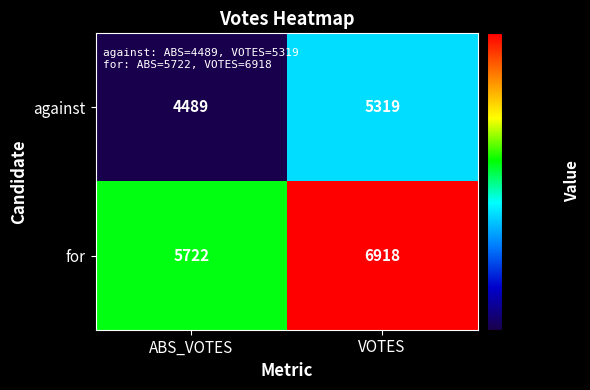

What is the maximum value shown in the chart?

6918